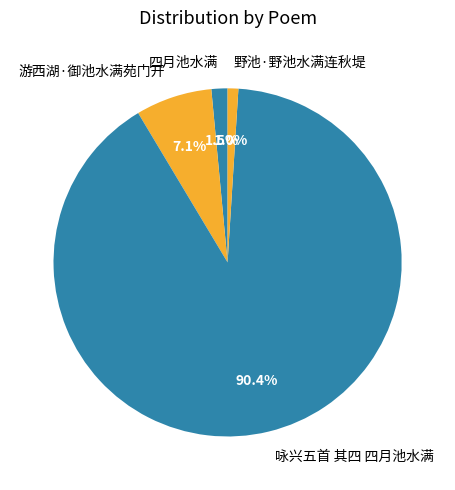

What percentage do 四月池水满 and 野池·野池水满连秋堤 together represent?

2.5%